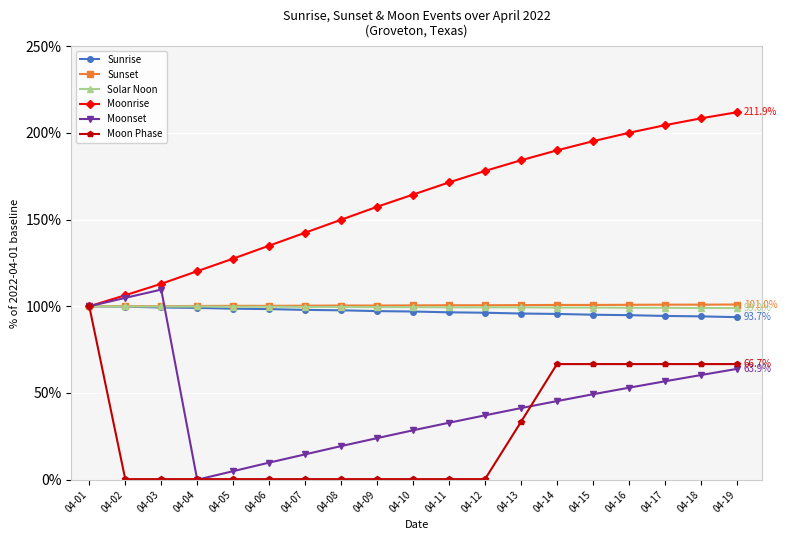

At how many categories does at least one series exceed 60?

19